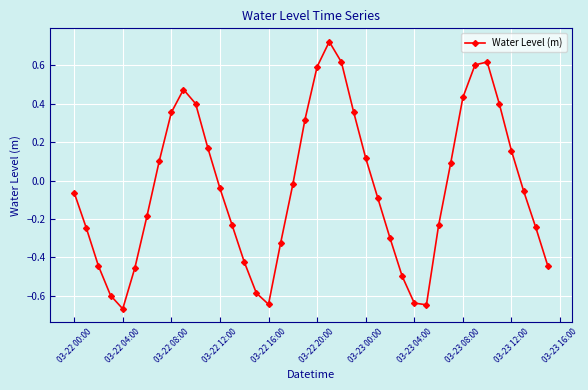

What is the difference between the maximum and minimum values?

1.4